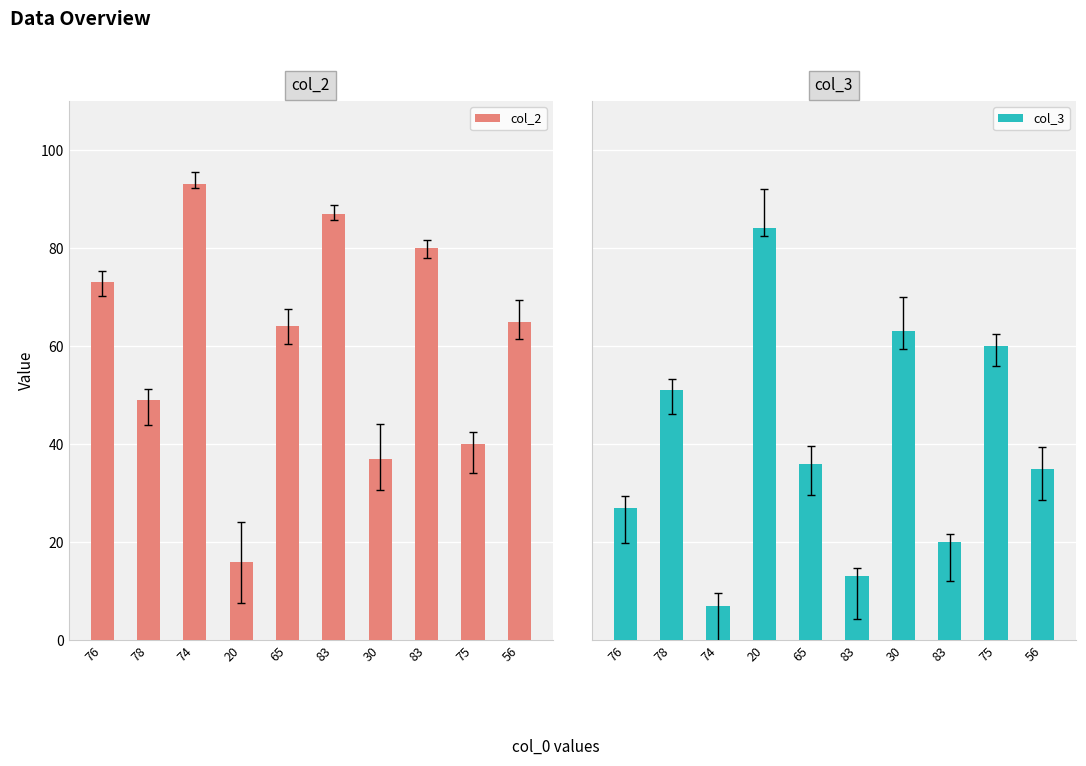

What is the spread (max minus min) of values at 75?

20